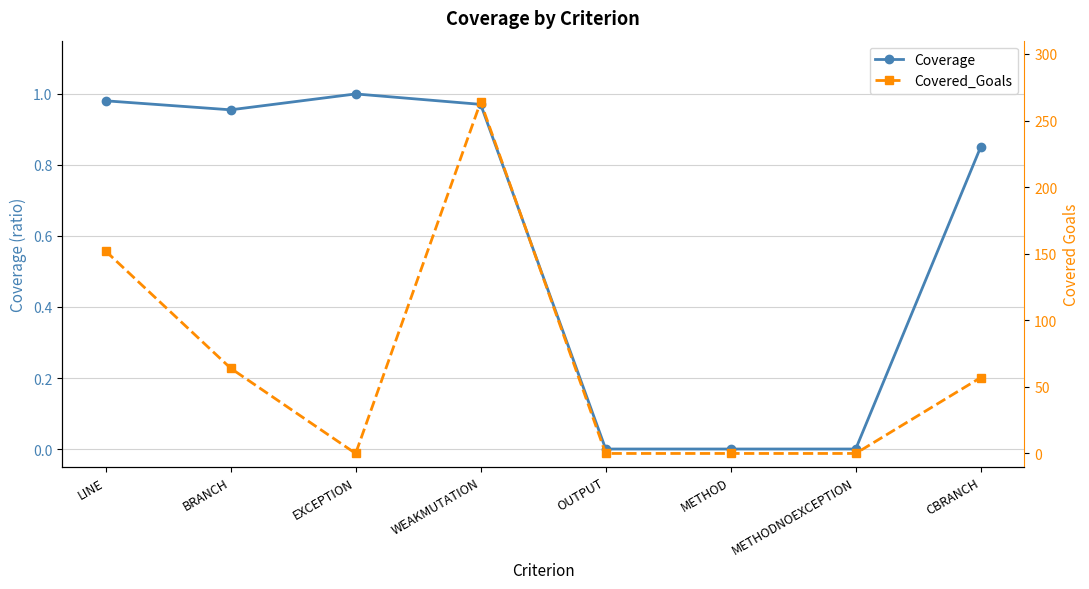

Rank the series by their maximum value, from highest to lowest.

Covered_Goals, Coverage